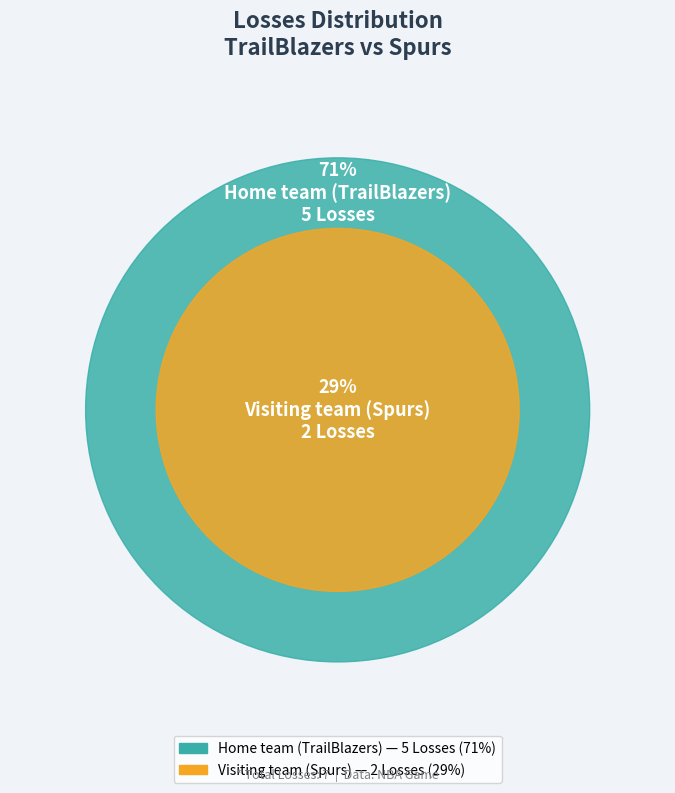

Does Visiting team (Spurs) represent more than half of the total?

No